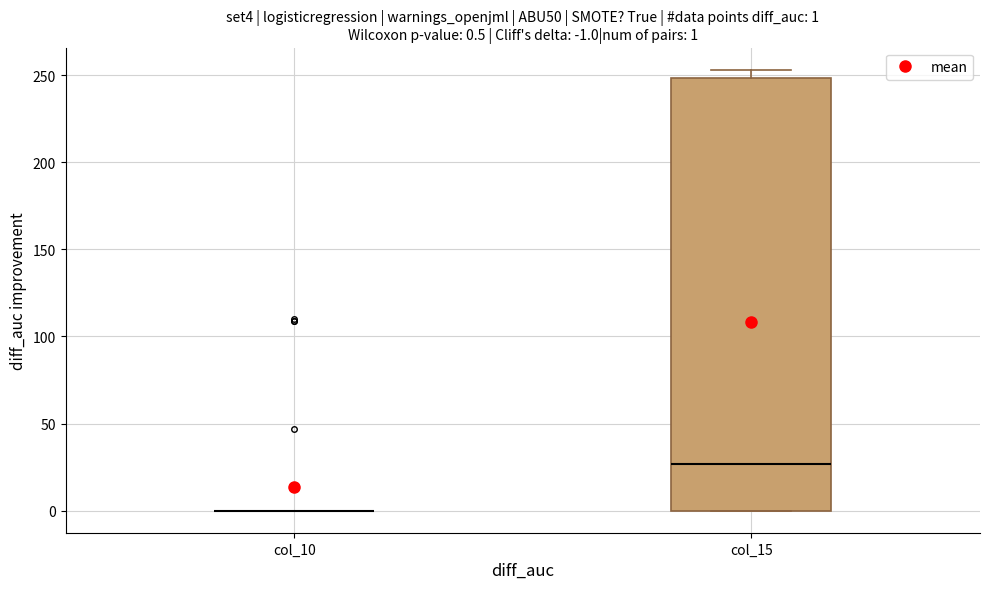

Comparing the boxes themselves (not the whiskers), which one is the tallest?

col_15